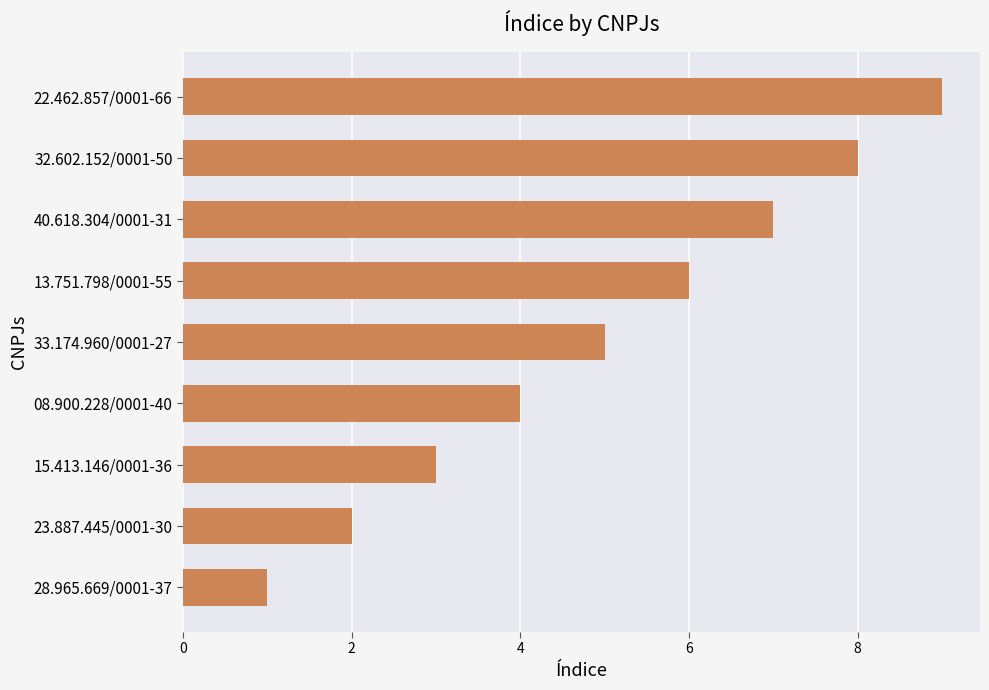

What is the maximum value shown in the chart?

9